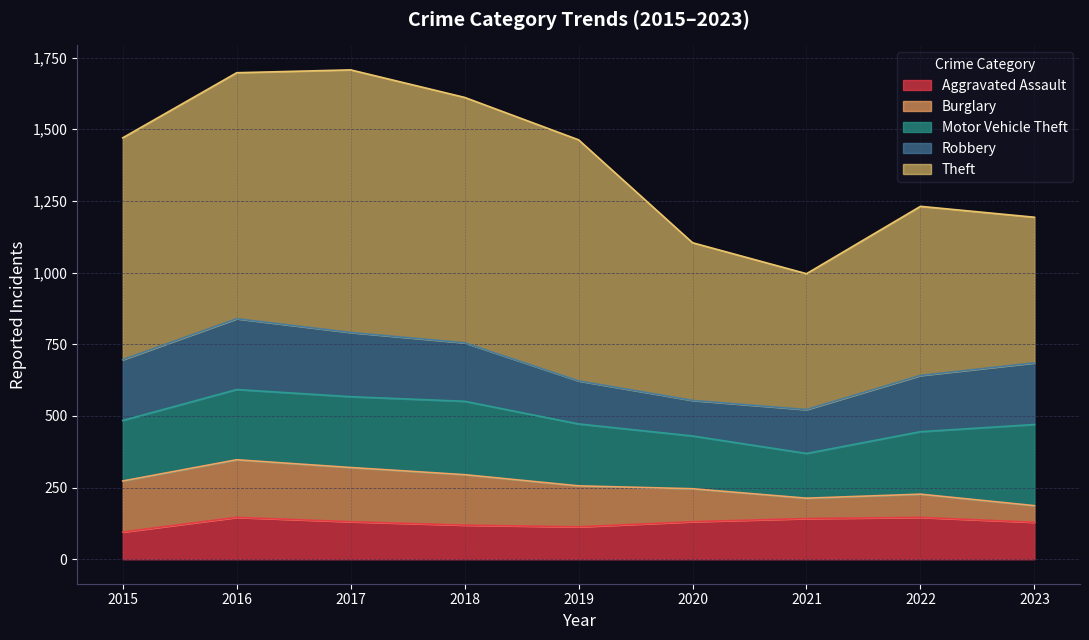

Rank the series at 2015 from lowest to highest value.

Aggravated Assault, Burglary, Motor Vehicle Theft, Robbery, Theft